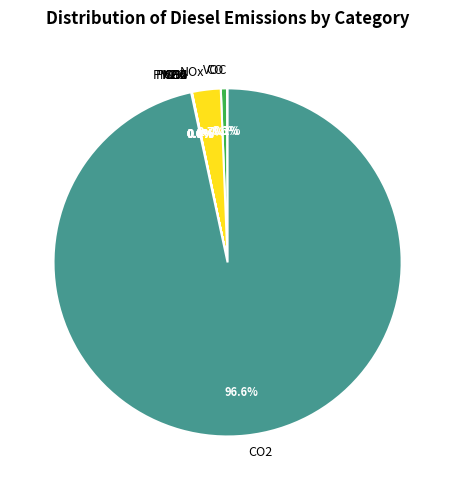

Is there any slice that represents more than half of the pie?

Yes